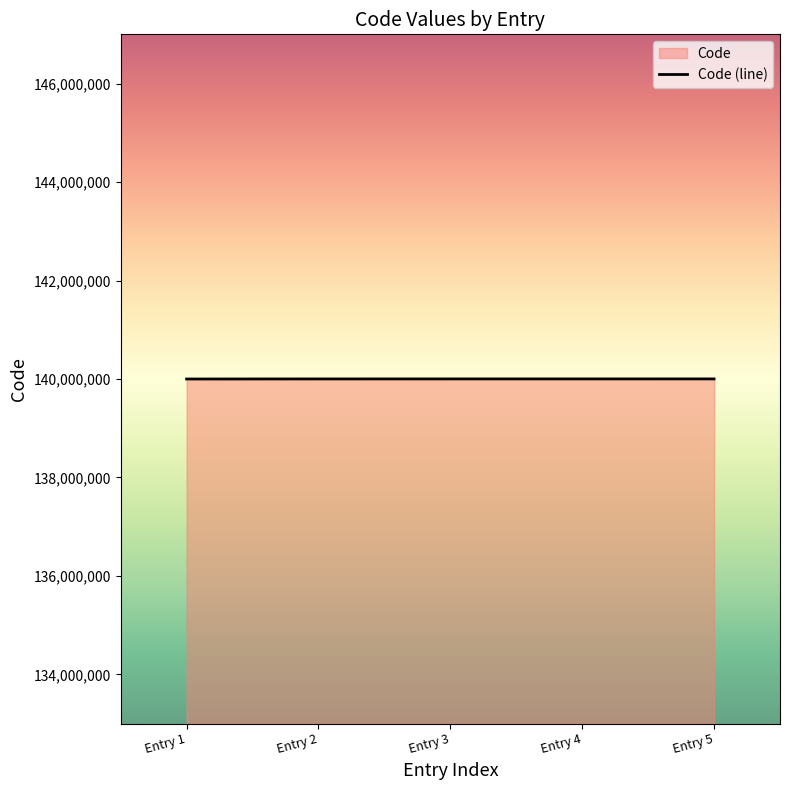

What is the greatest value displayed?

140002610